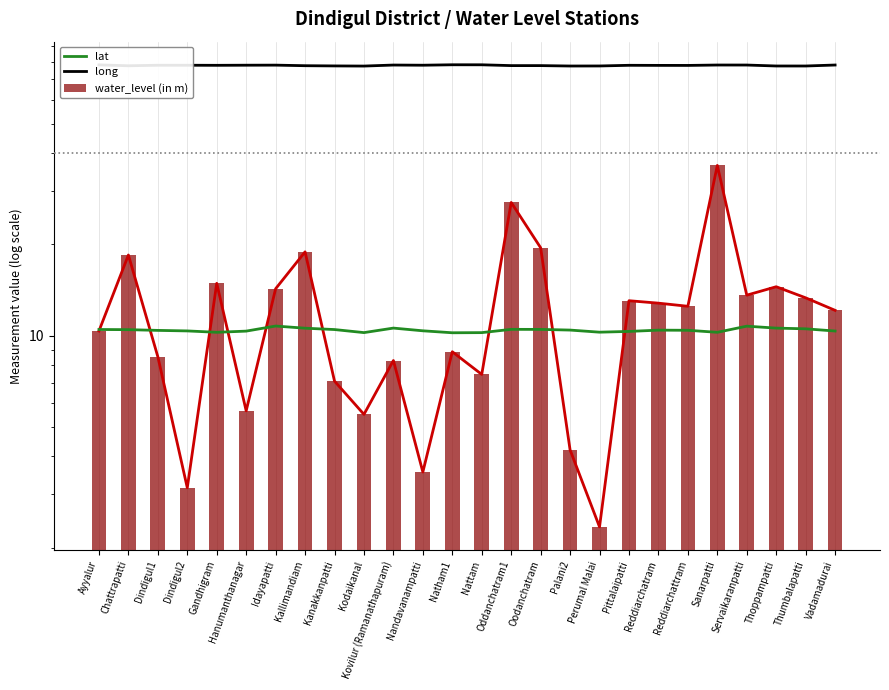

What is the label of the 25th bar from the left?

Thumbalapatti